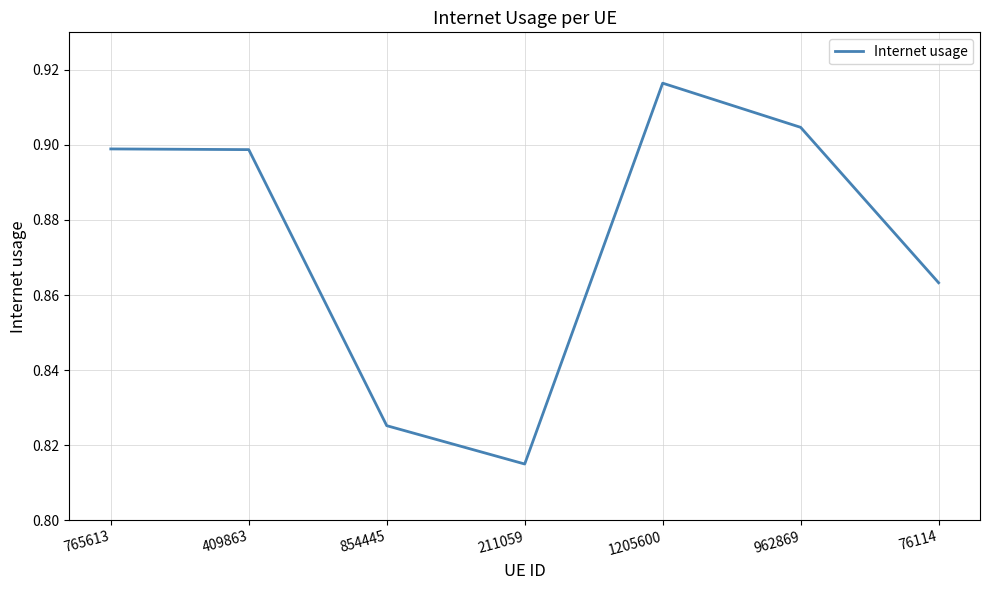

At which label is the value closest to 0?

211059